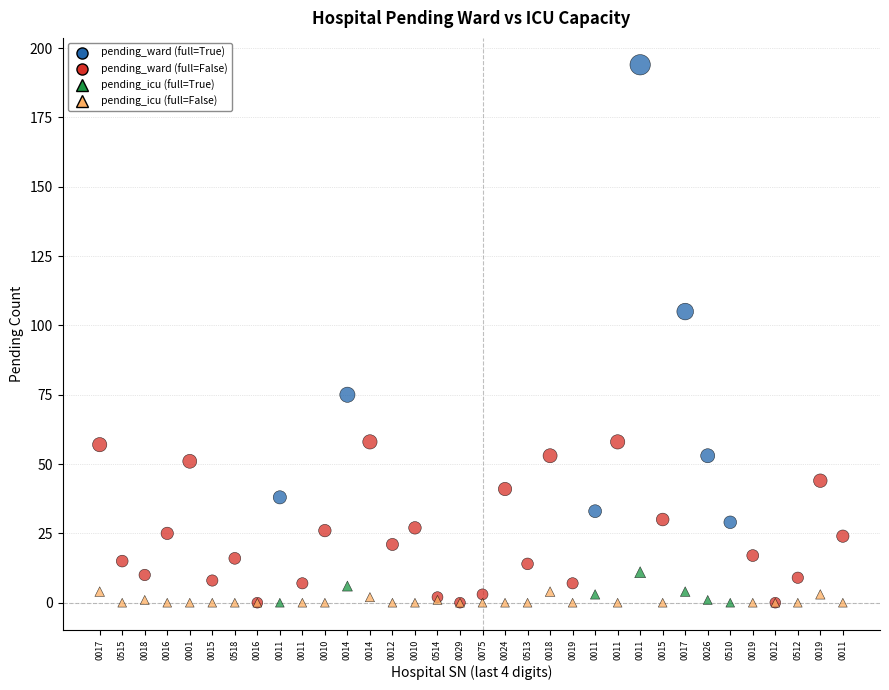

Across all series, what Y value is closest to 97?

105